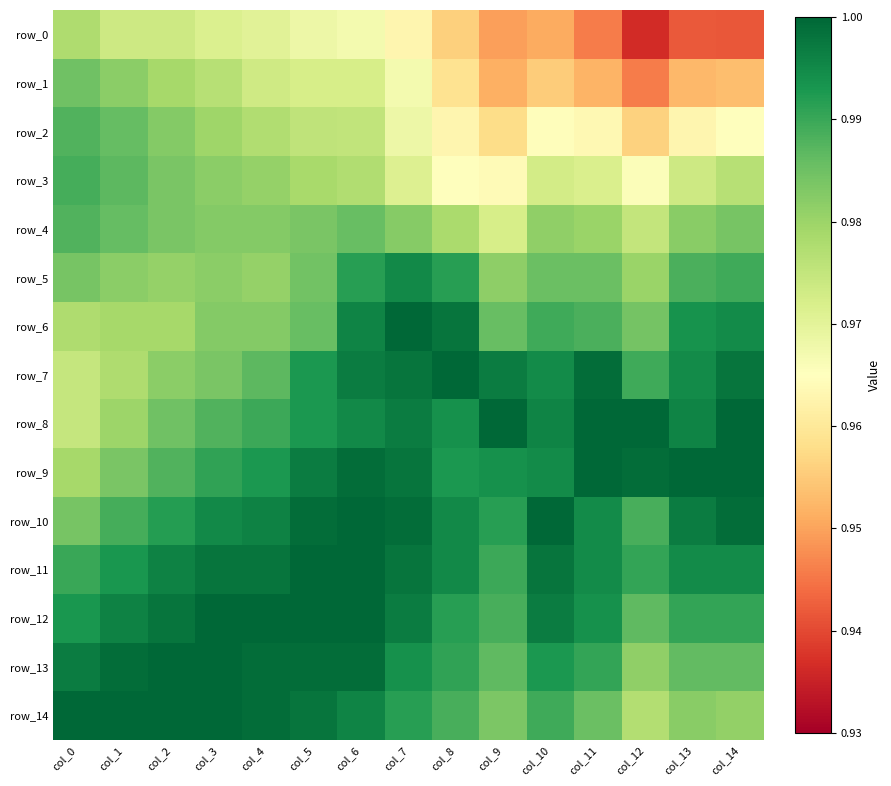

The value of row_4 at col_8 is 1.0. True or false?

True